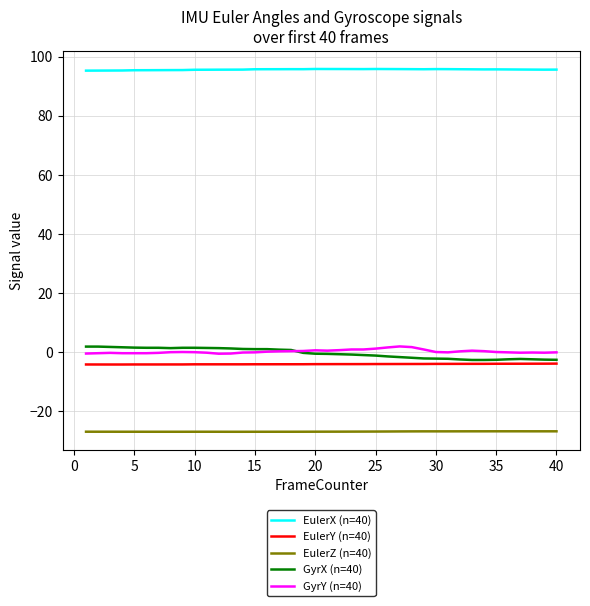

True or false: GyrX (n=40) and EulerZ (n=40) intersect in this chart.

False